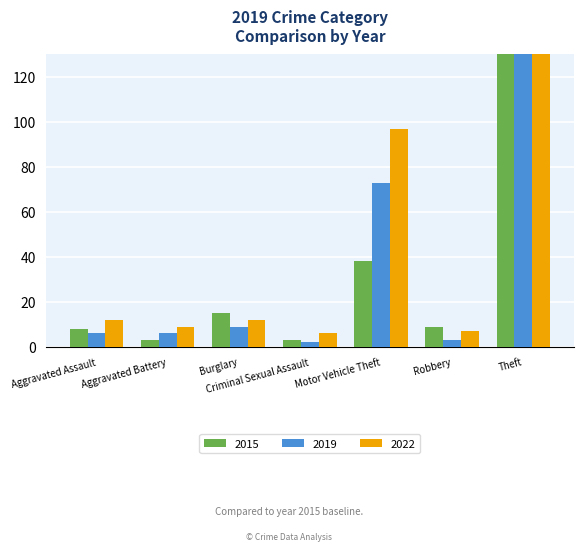

How many data points does each series have?

7